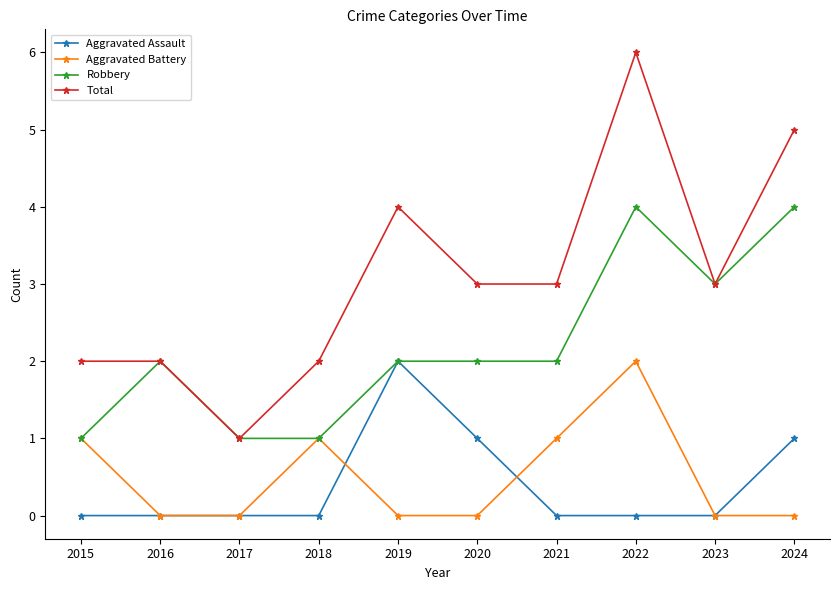

The Total series shows 2 at 2018. True or false?

True